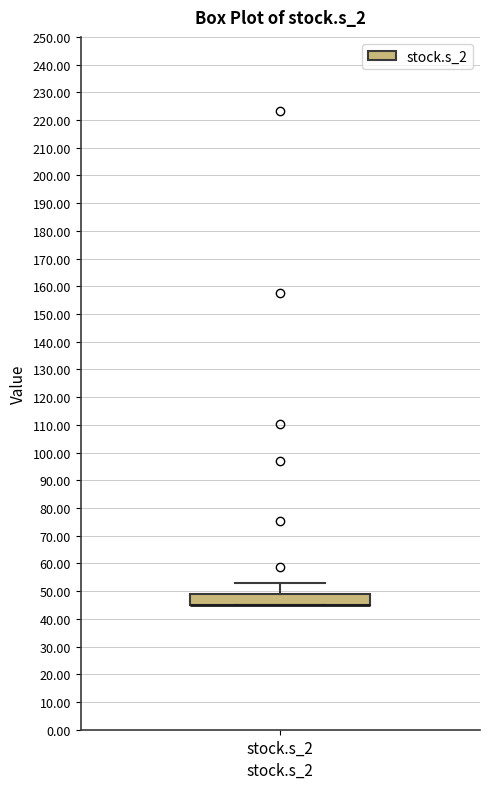

Read this box plot against the y-axis: the position of the median line, the range covered by the box, and the ends of both whiskers. The values are not printed on the chart, so give them approximately, as read against the axis.

median 45 (drawn on the box's lower edge), box 45 to 49, whiskers 45 to 53